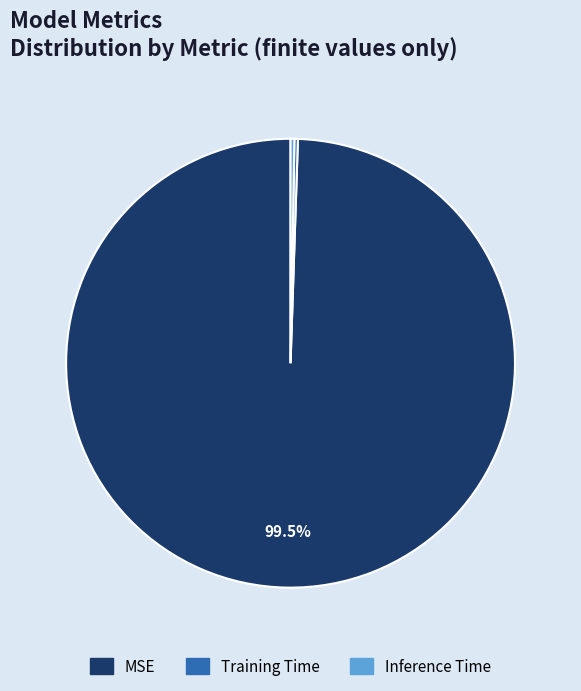

Which category has the biggest portion of the pie?

MSE